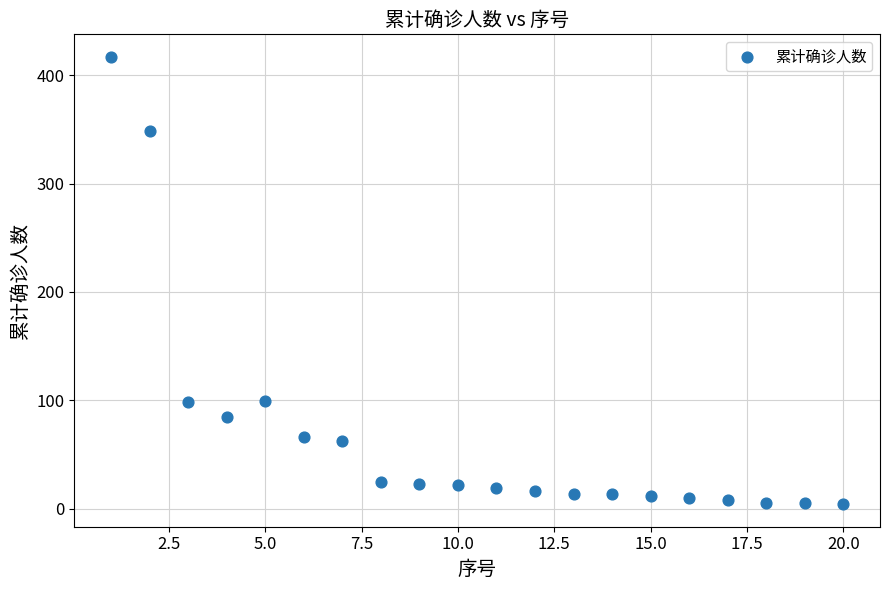

What is the range of Y values (max minus min)?

413